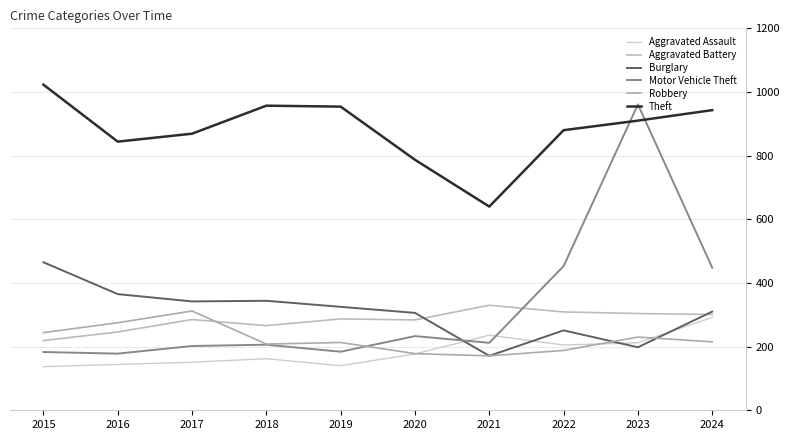

What are all the series names shown in the legend?

Aggravated Assault, Aggravated Battery, Burglary, Motor Vehicle Theft, Robbery, Theft